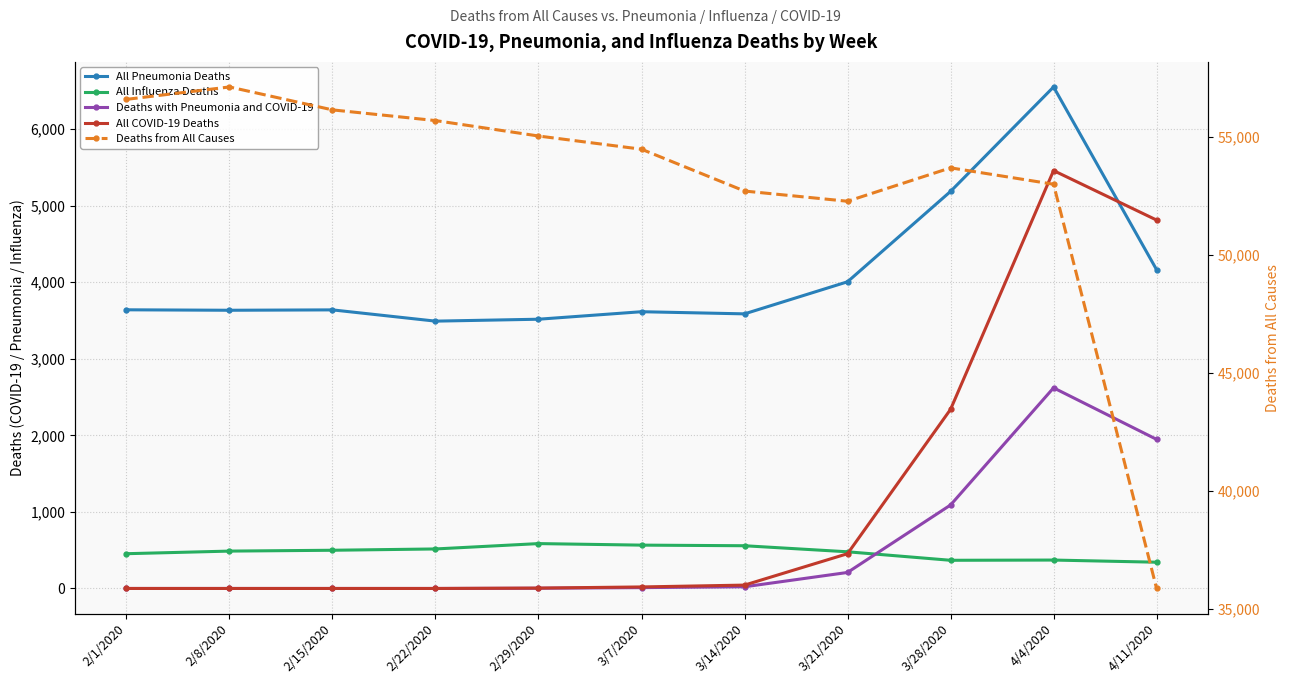

True or false: All COVID-19 Deaths and Deaths from All Causes intersect in this chart.

False